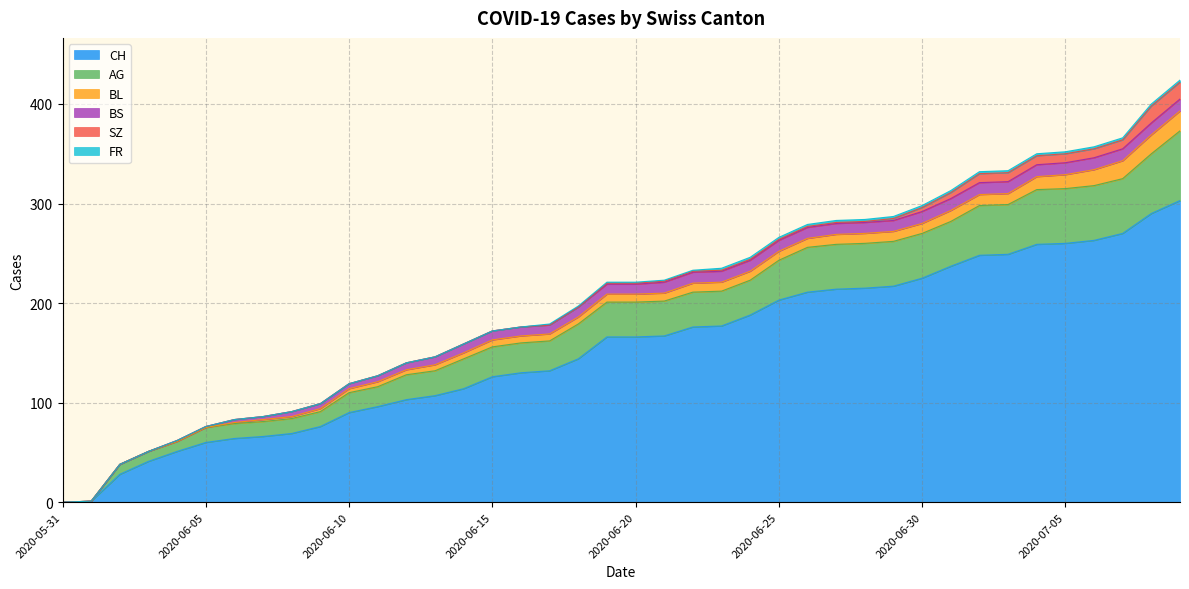

At which category is the sum across all series the highest?

2020-07-09